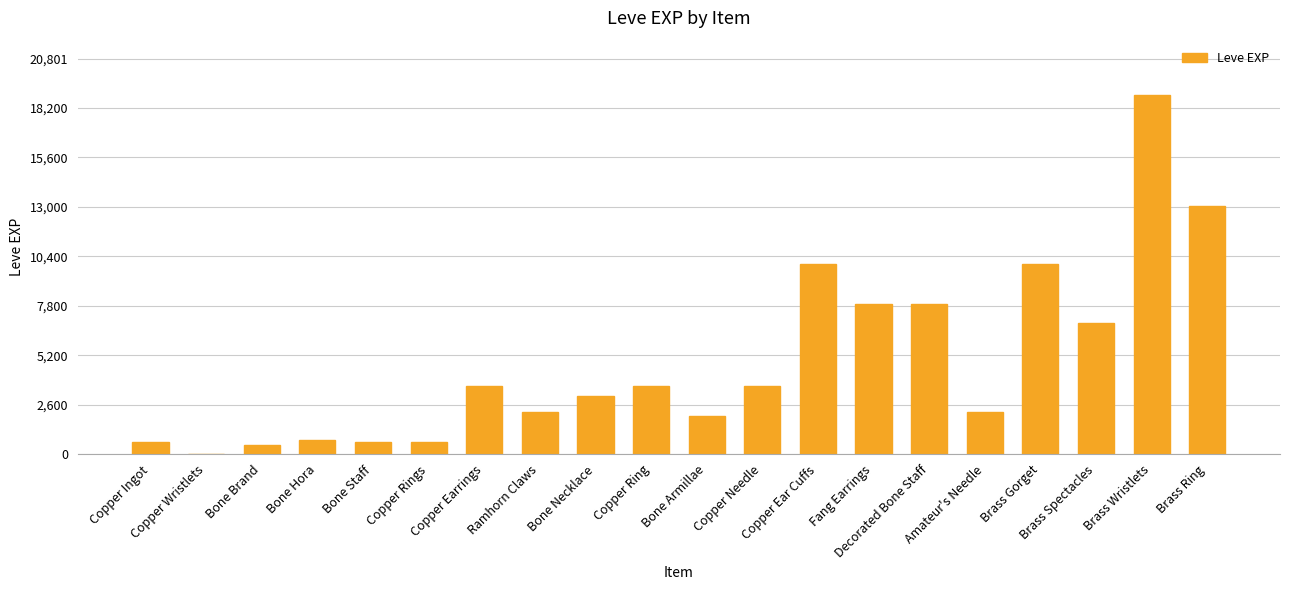

Reading left to right, what are all the values shown in this chart?

630	1	450	720	630	630	3600	2230	3040	3600	1980	3600	9990	7880	7880	2230	9990	6880	18910	13040